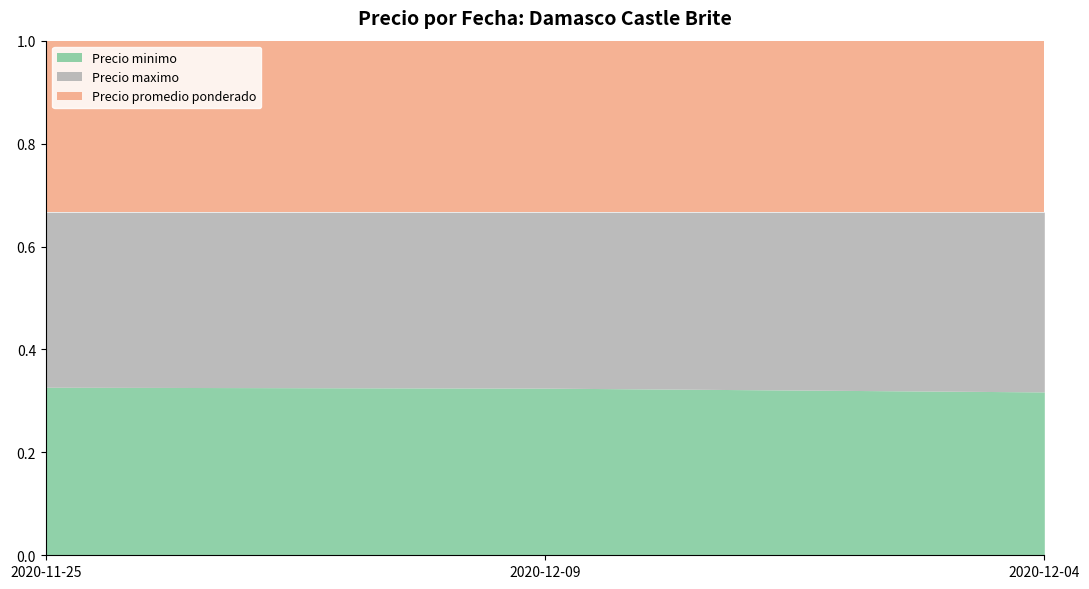

How many series are shown in this chart?

3